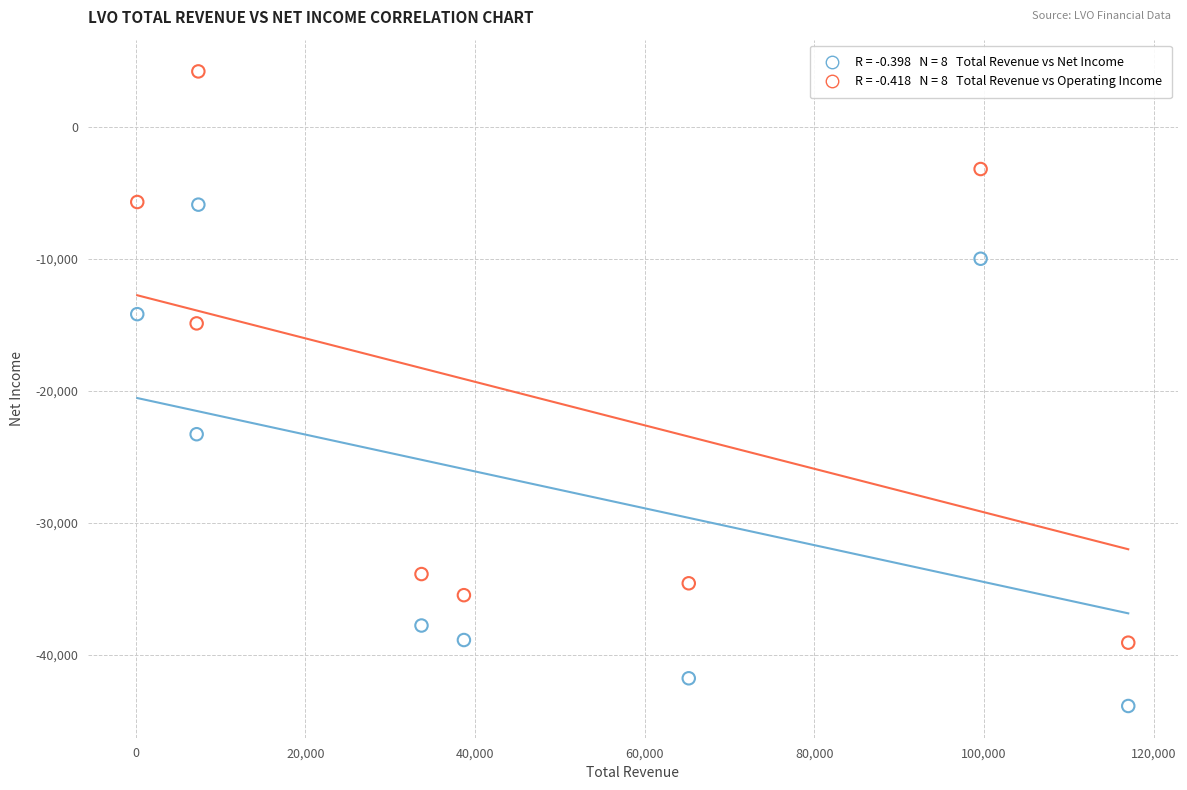

Across all series, what Y value is closest to -19850?

-23300